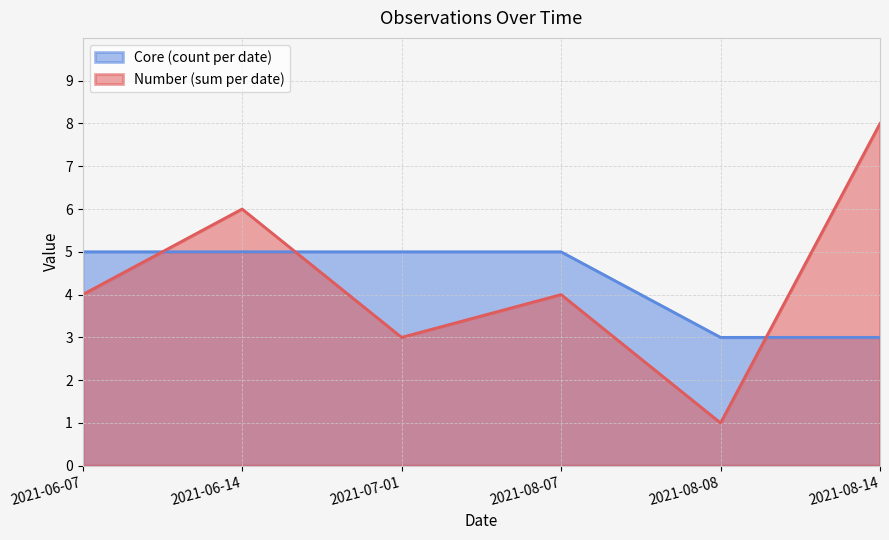

Is it true that Core (count per date) equals 5 at 2021-08-14?

False